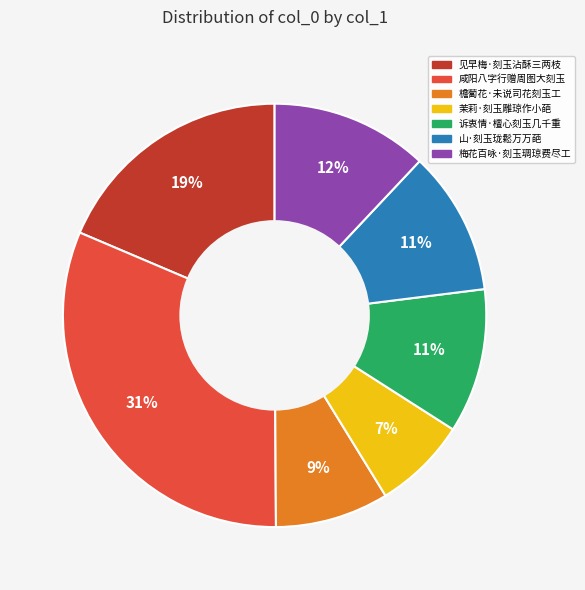

Approximately how many times larger is the value at 山·刻玉珑鬆万万葩 compared to 诉衷情·檀心刻玉几千重?

1.0